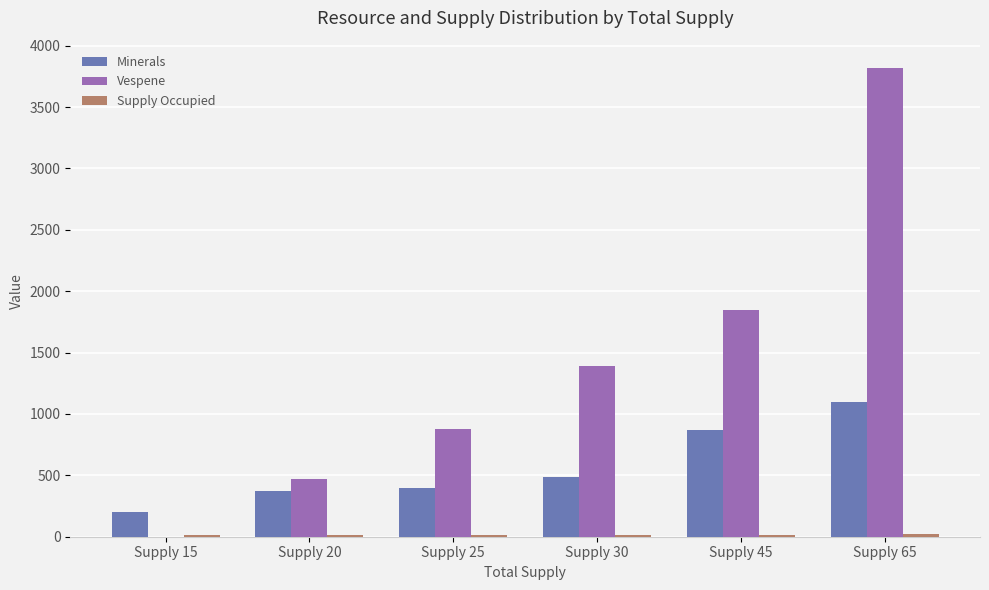

At which label does Vespene reach its peak?

Supply 65